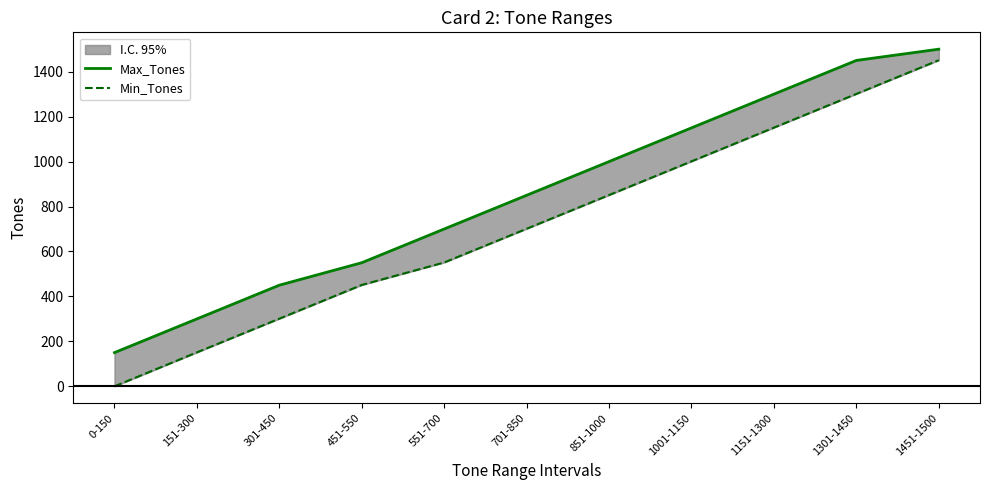

What is the difference between the Min_Tones values at 0-150 and 1001-1150?

1001